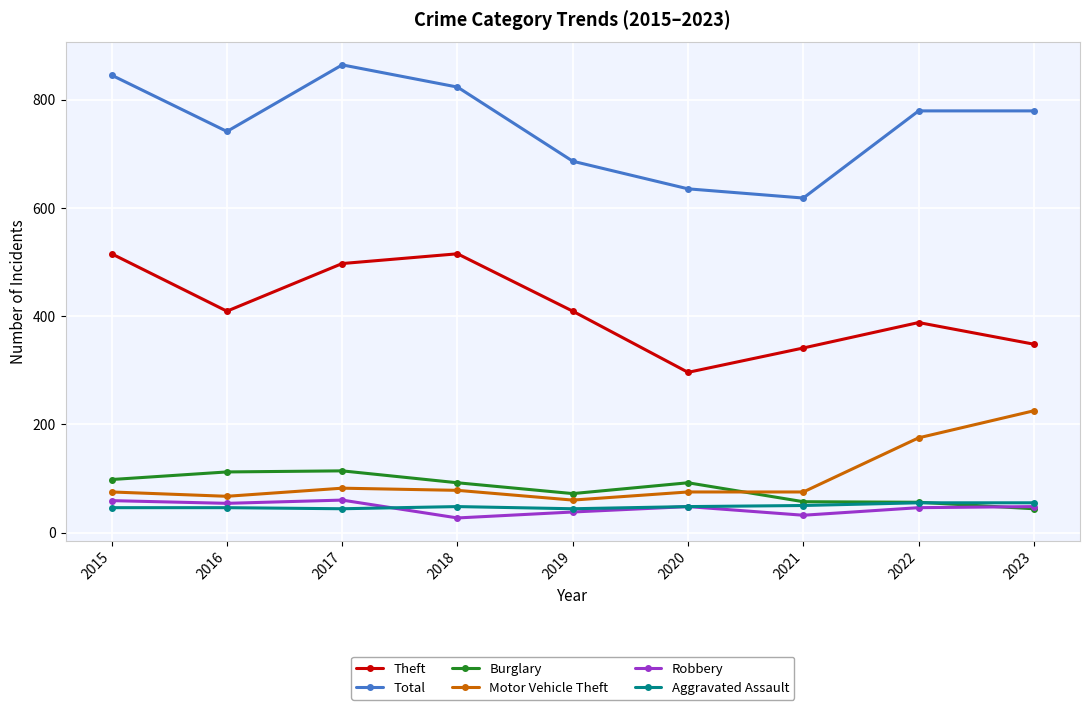

What is the value of the Motor Vehicle Theft point at the 9th from the left?

225